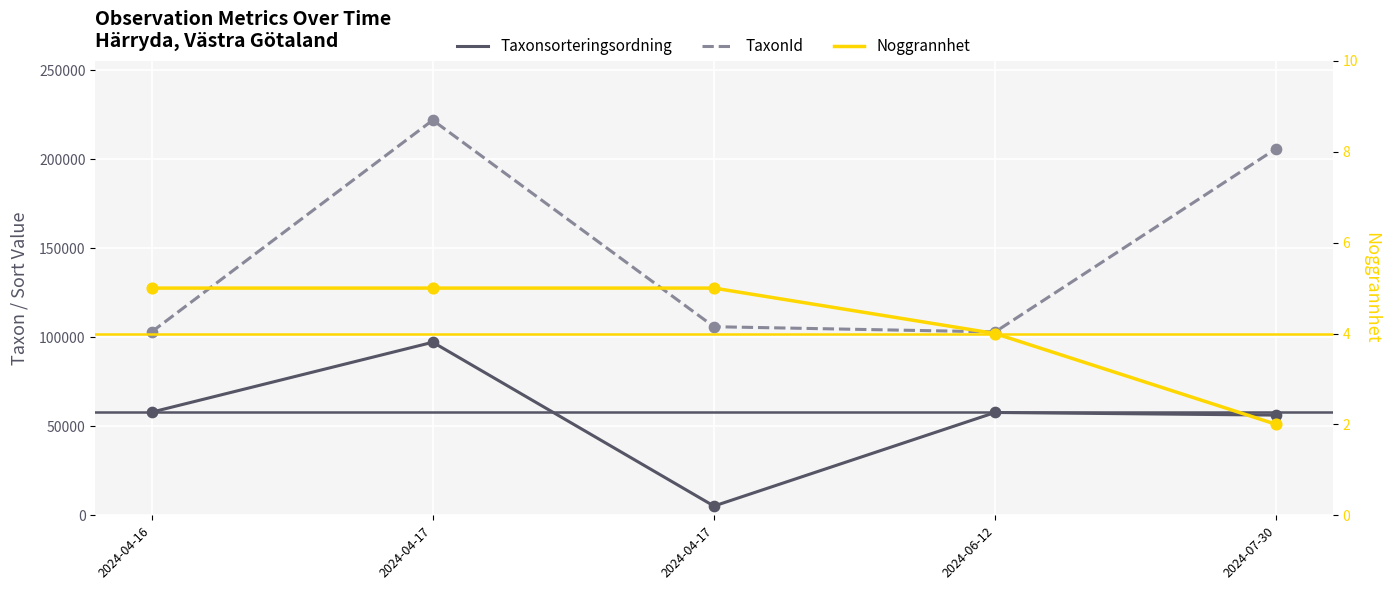

Which series has the largest total across all categories?

TaxonId